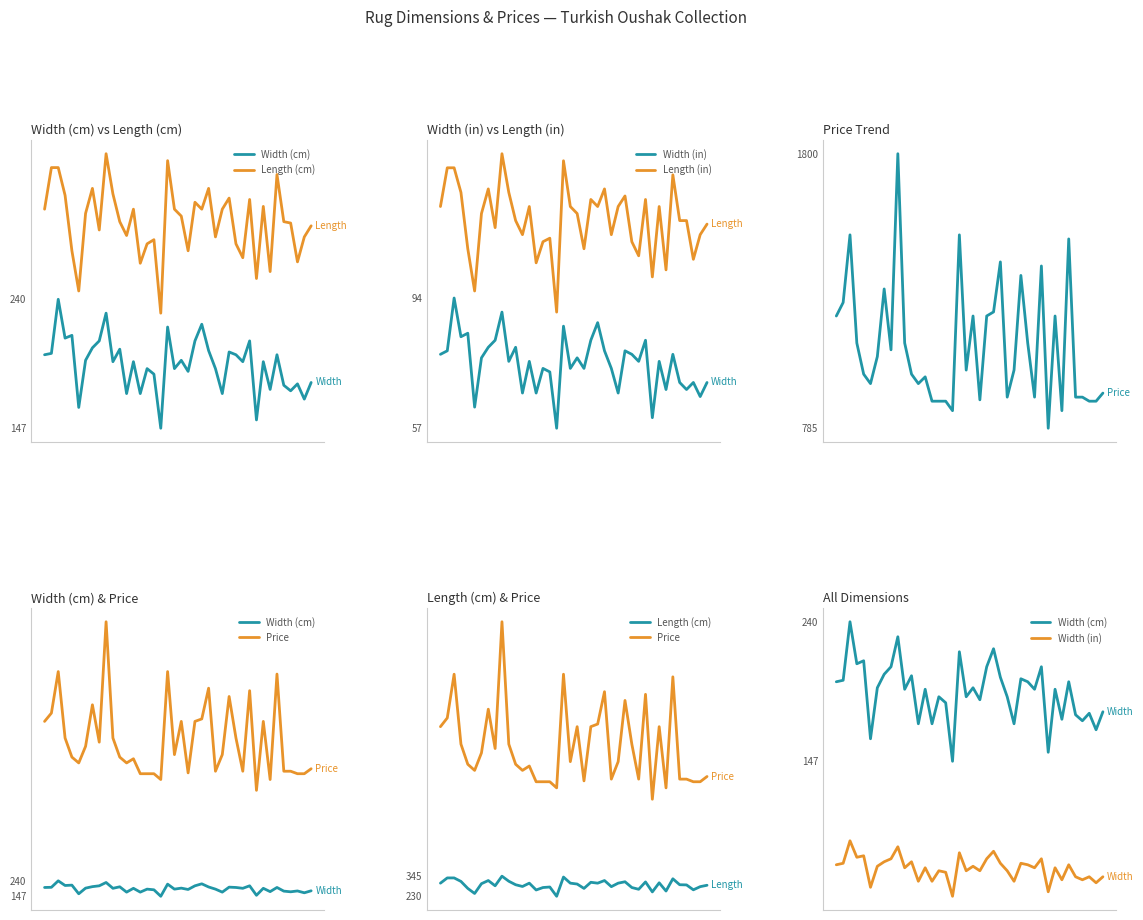

Which series has the largest total across all categories?

Price